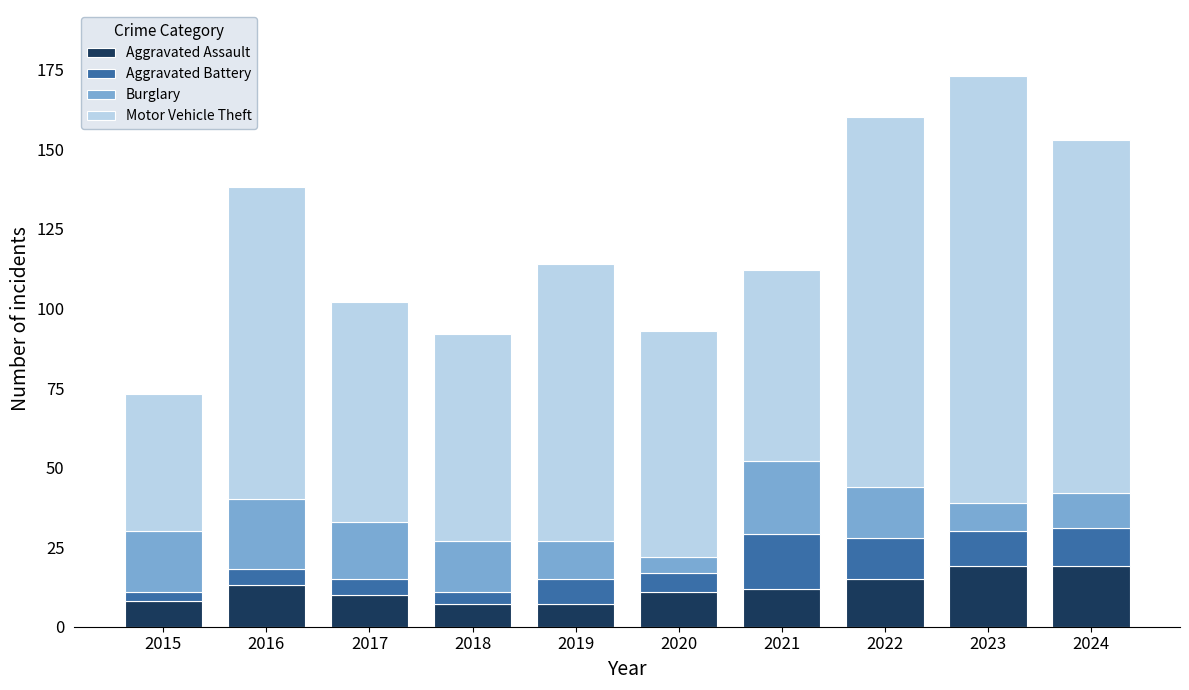

How many series are shown in this chart?

4